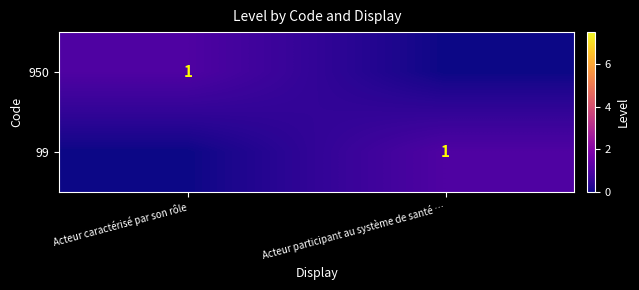

Is it true that 99 equals 1 at Acteur participant au système de santé …?

True